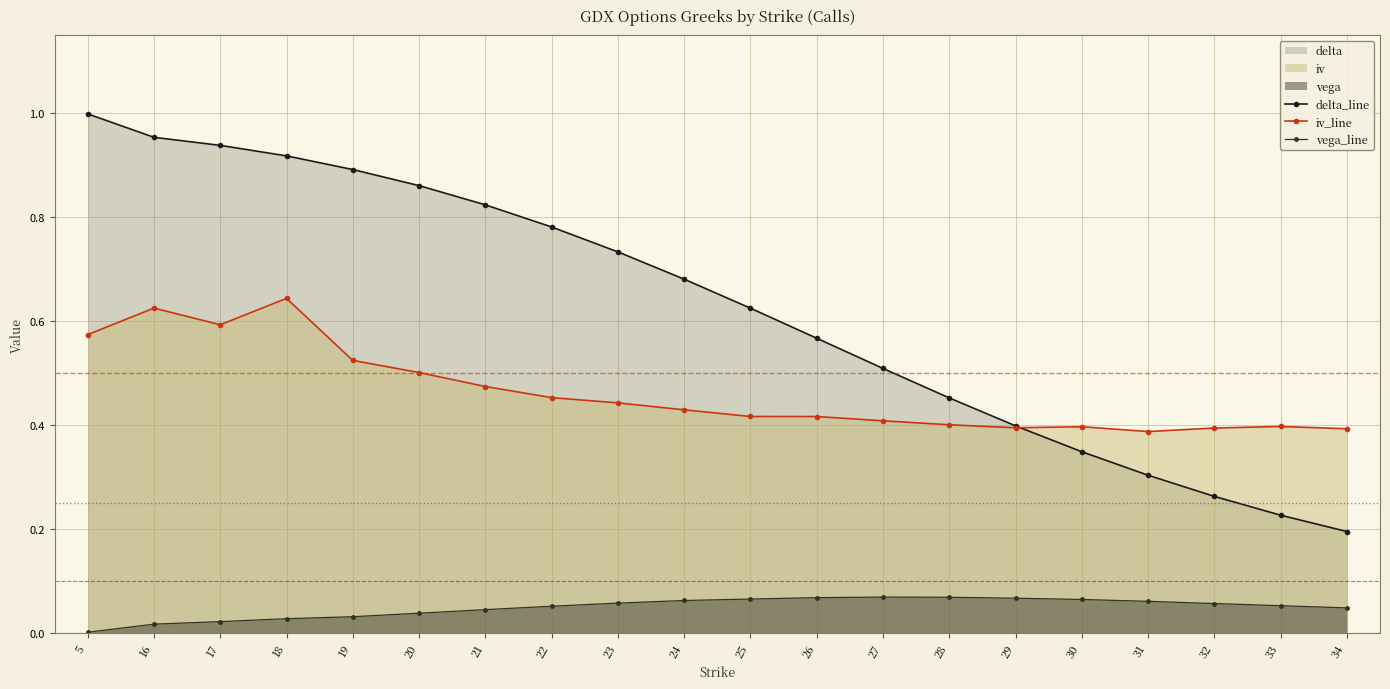

List the series in order of their peak value, highest first.

delta_line, iv_line, vega_line